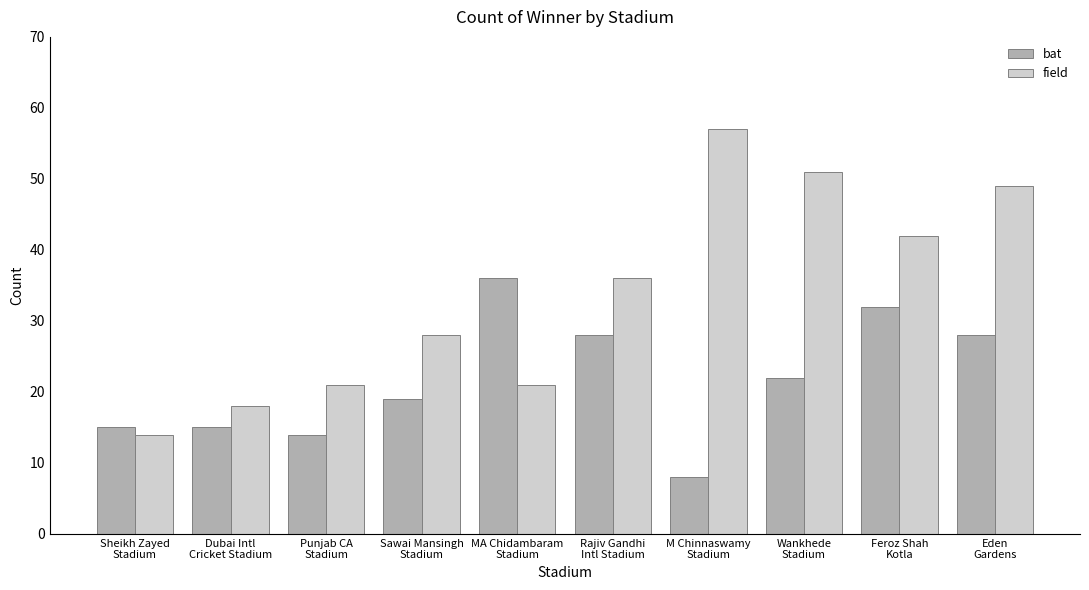

Which series has the widest spread of values?

field